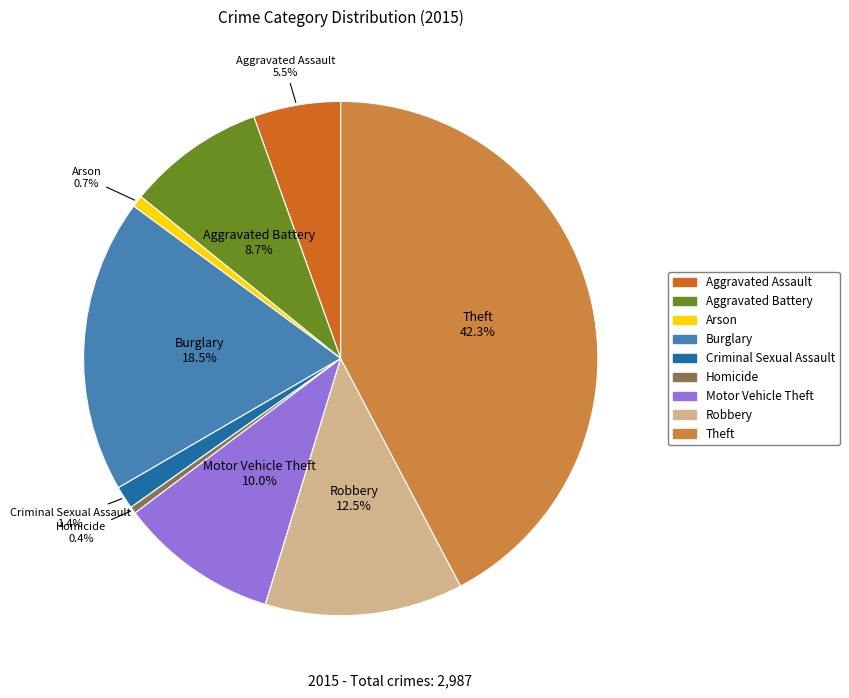

Is it true that Aggravated Assault is 1% of the pie?

False